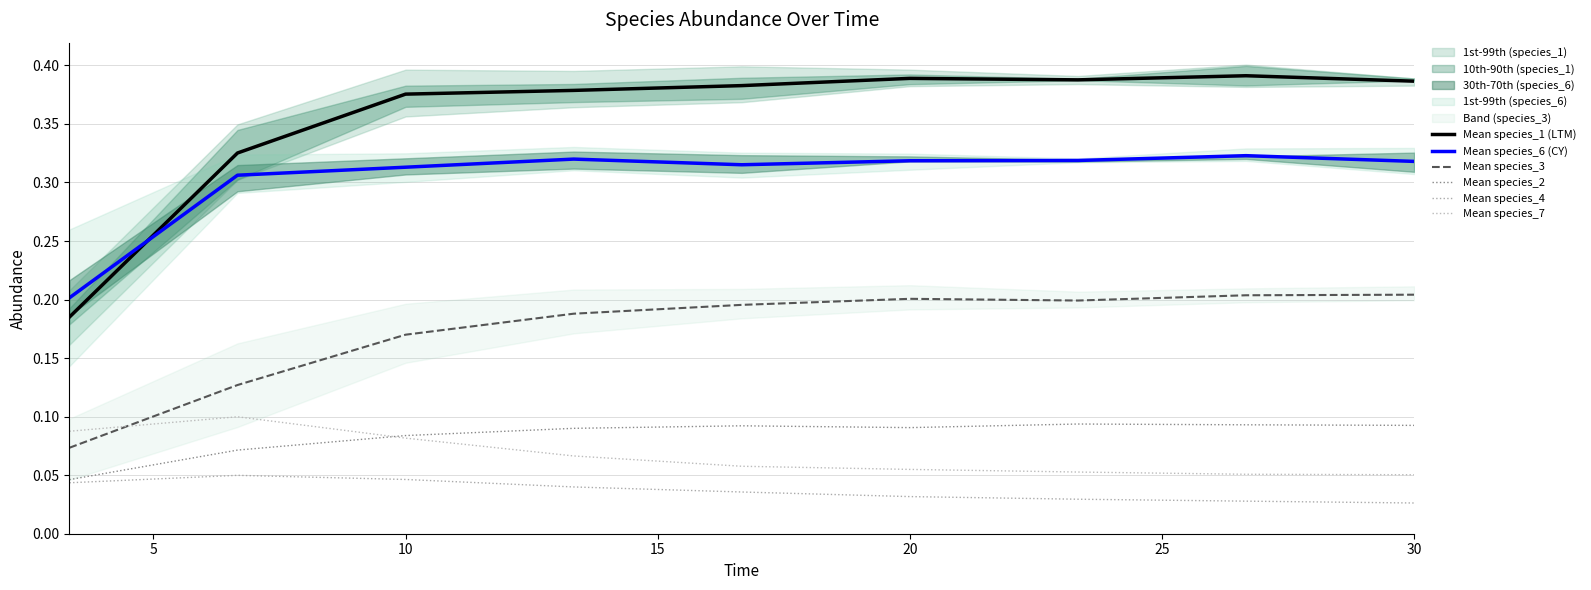

At how many categories does at least one series exceed 0?

9